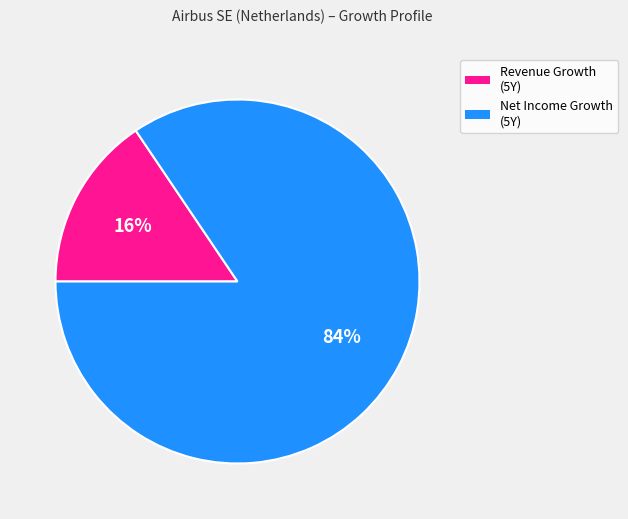

To the nearest percent, what is the average slice percentage?

50%